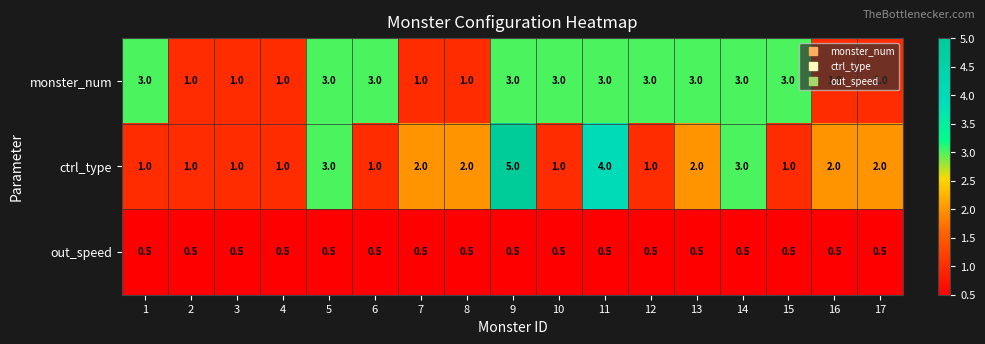

What is the average value of the monster_num series?

2.2